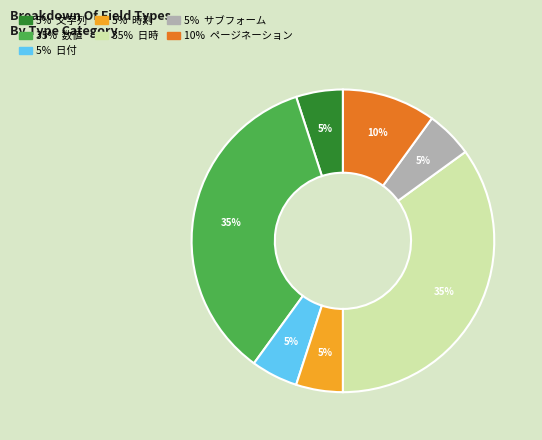

Does any single category account for the majority?

No